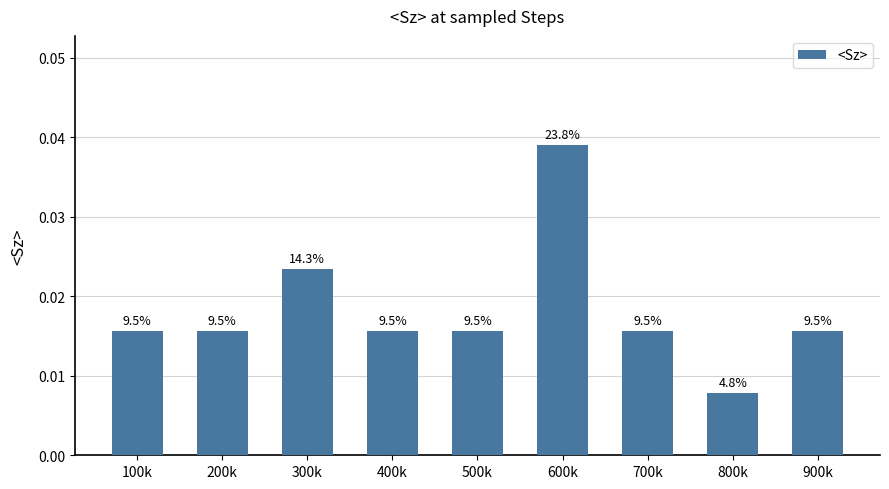

Which label corresponds to the smallest value in the chart?

800k